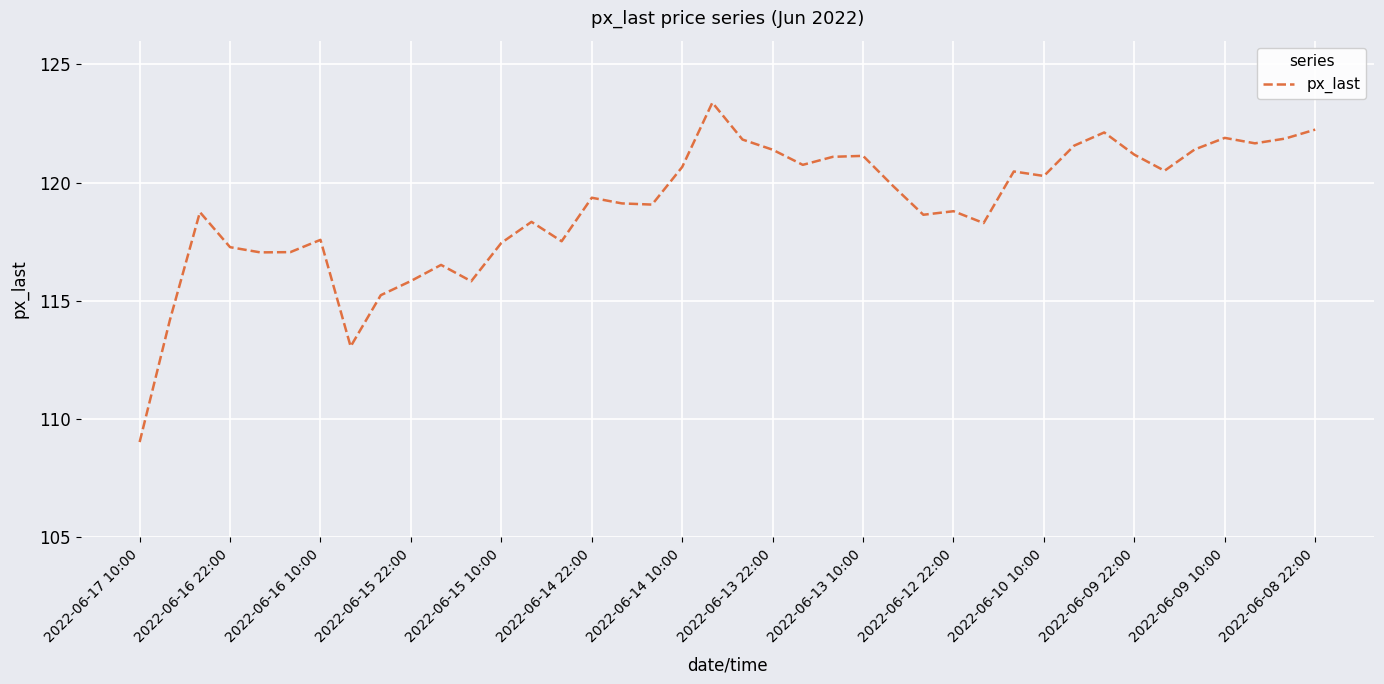

What is the greatest value displayed?

123.4